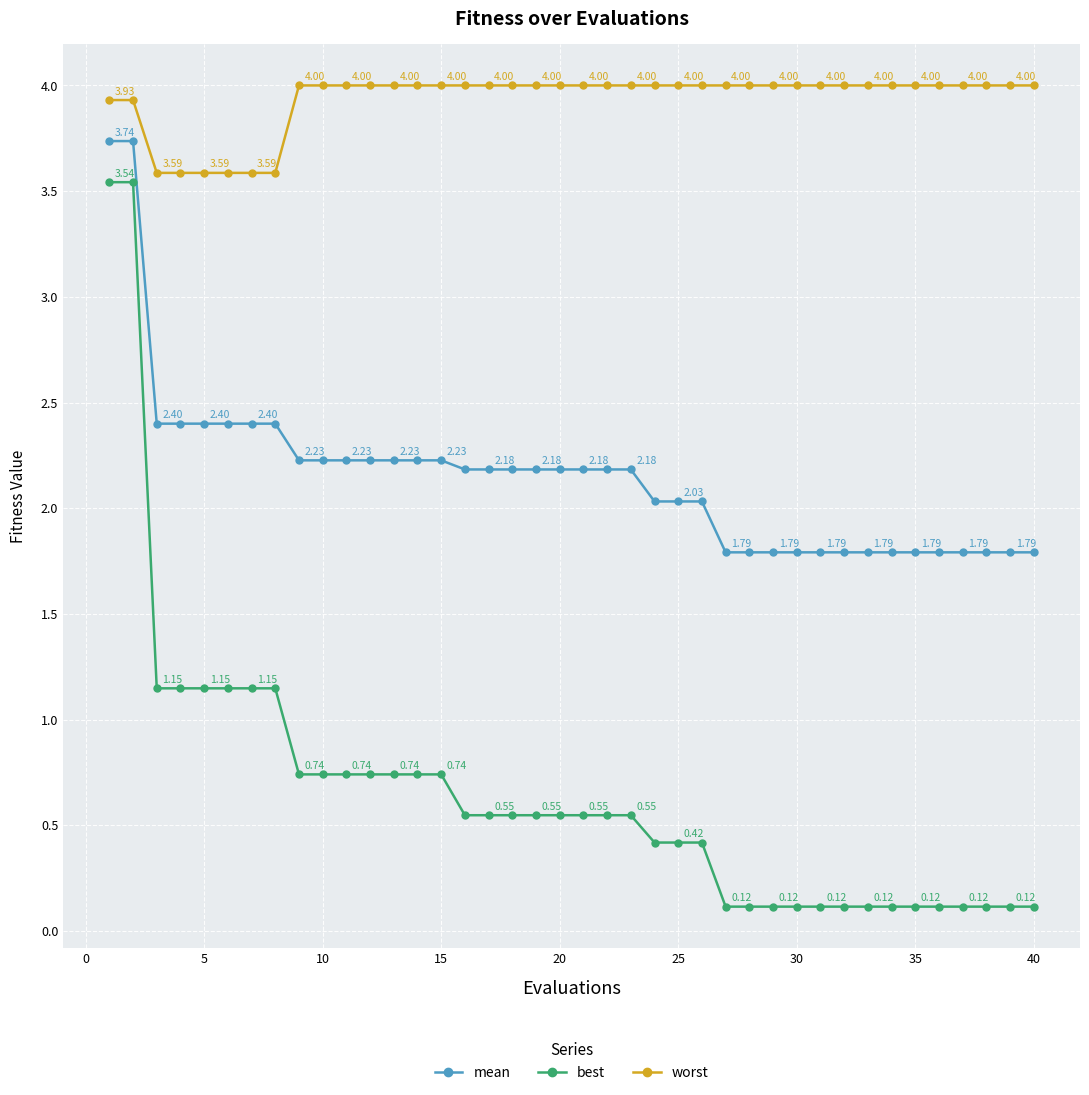

List the series in order of their overall mean, lowest first.

best, mean, worst